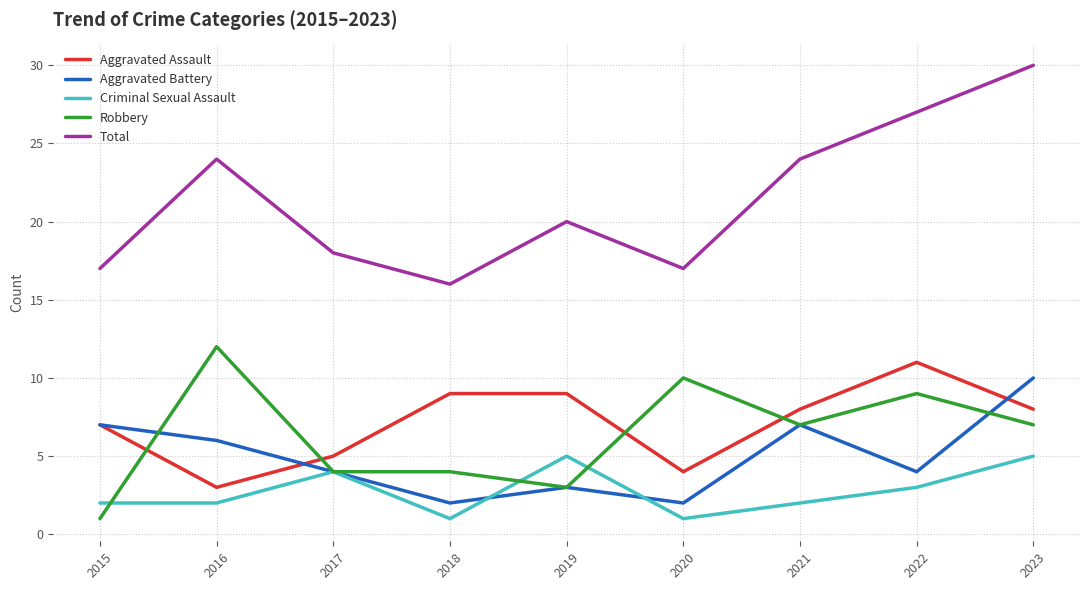

At how many categories does at least one series exceed 2?

9